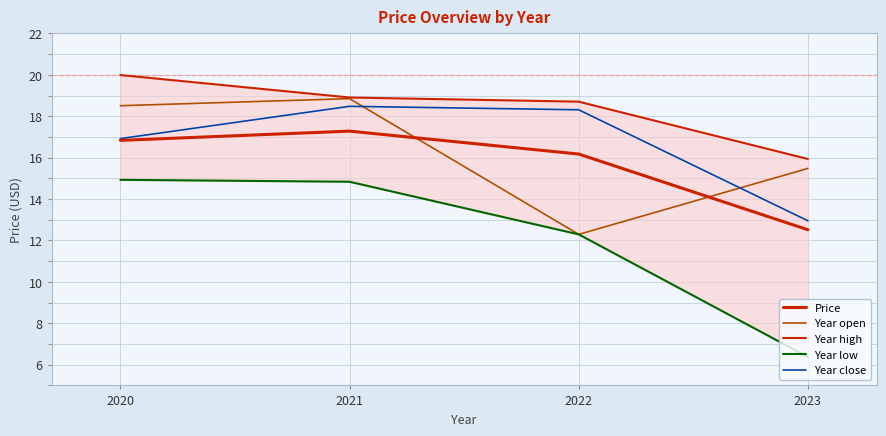

Which category has the highest value in the Year open series?

2021